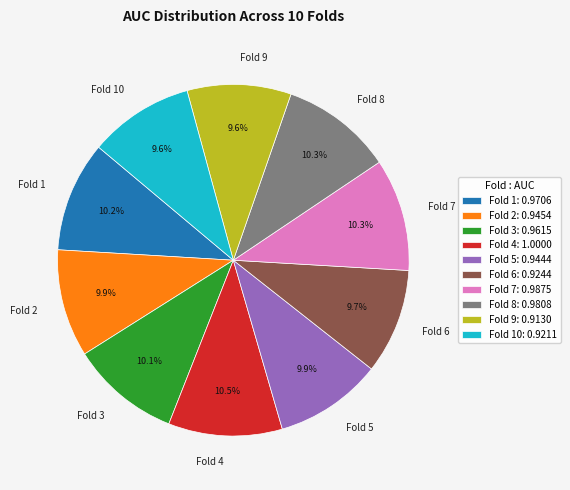

Count the number of slices in the pie.

10